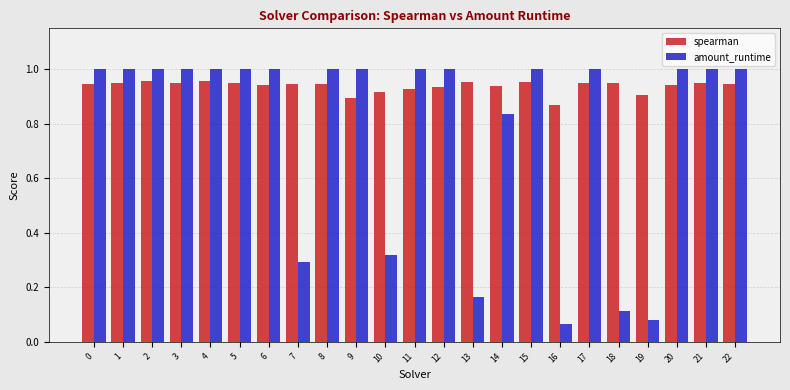

List the series in order of their overall mean, highest first.

spearman, amount_runtime